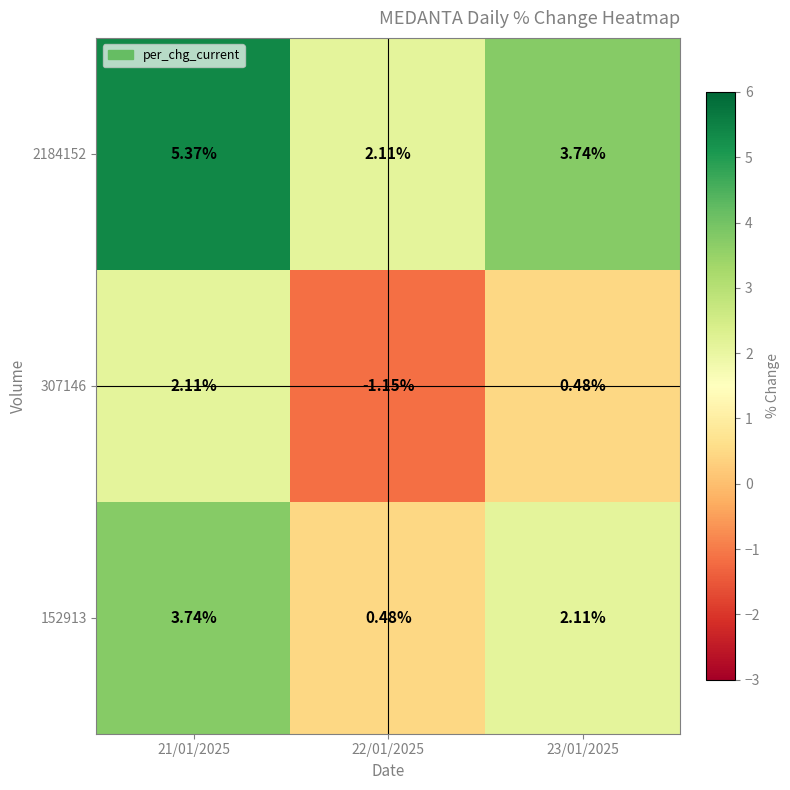

Is the value of 2184152 at 21/01/2025 greater than the value of 307146 at 22/01/2025?

Yes